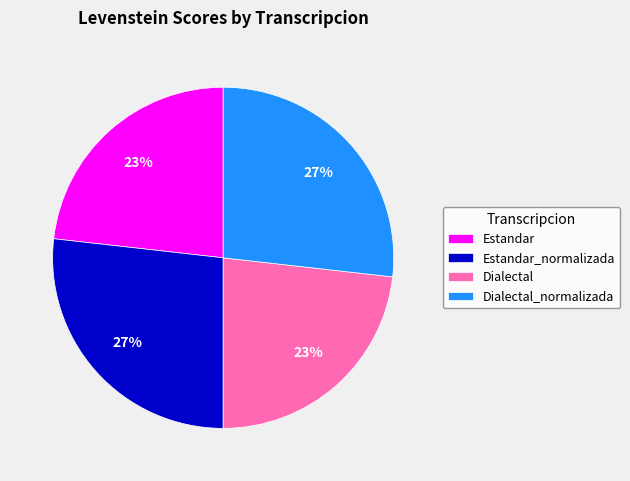

What percentage is the Estandar_normalizada slice, to the nearest percent?

27%